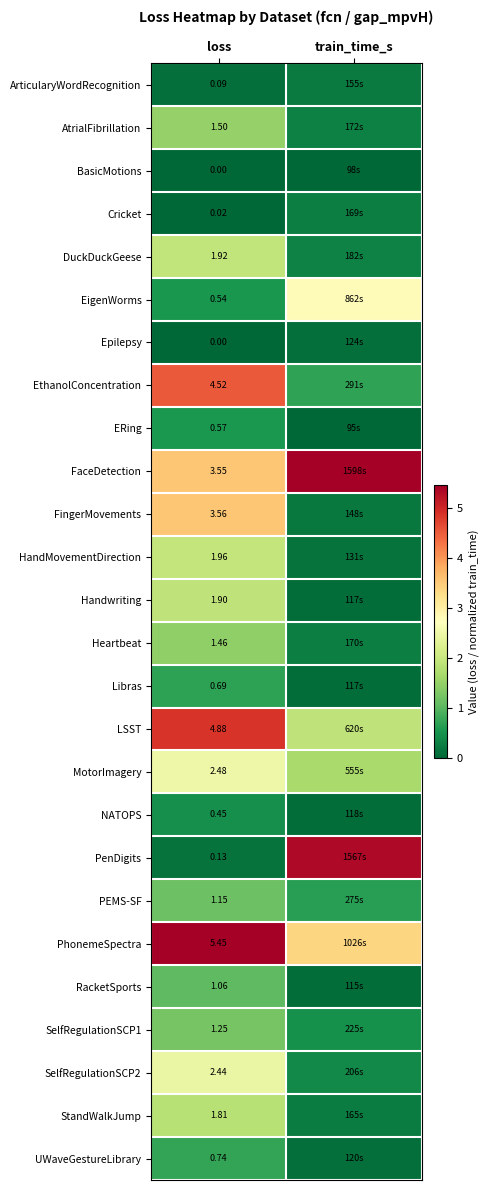

What is the highest value of the RacketSports series?

1.1